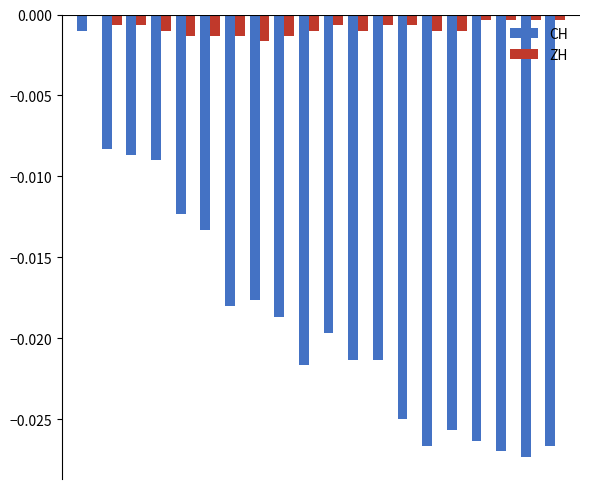

Which series has the largest total across all categories?

ZH